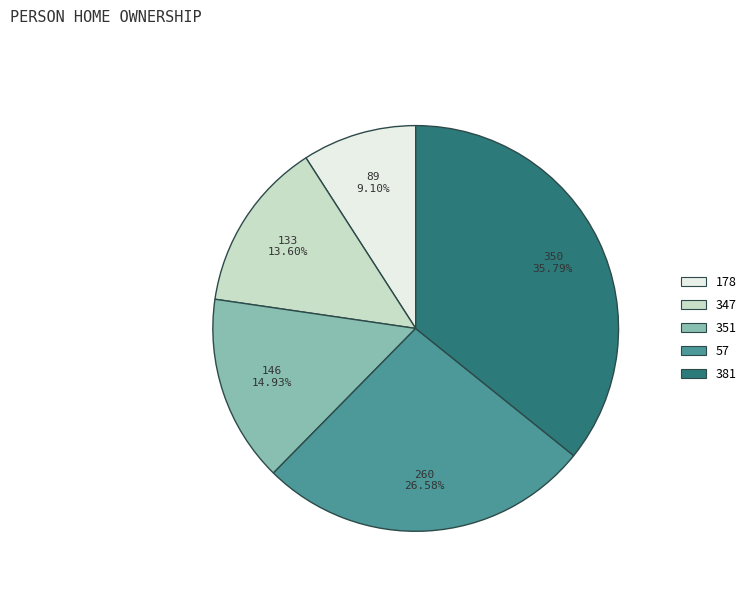

To the nearest percent, what portion does 178 represent?

9%